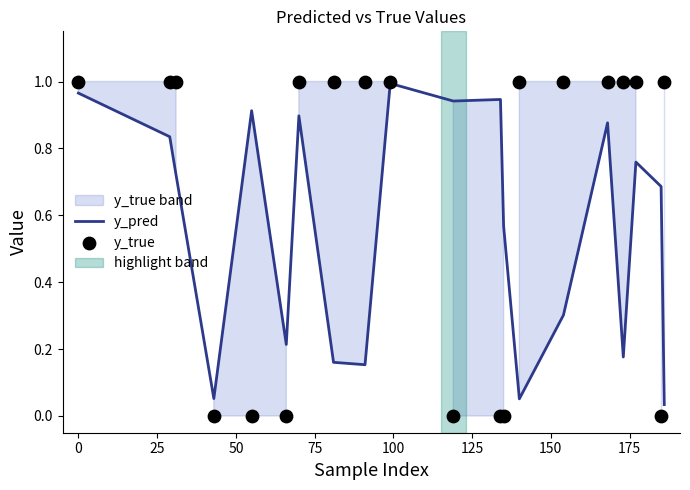

Which series has the widest spread of Y values?

y_true